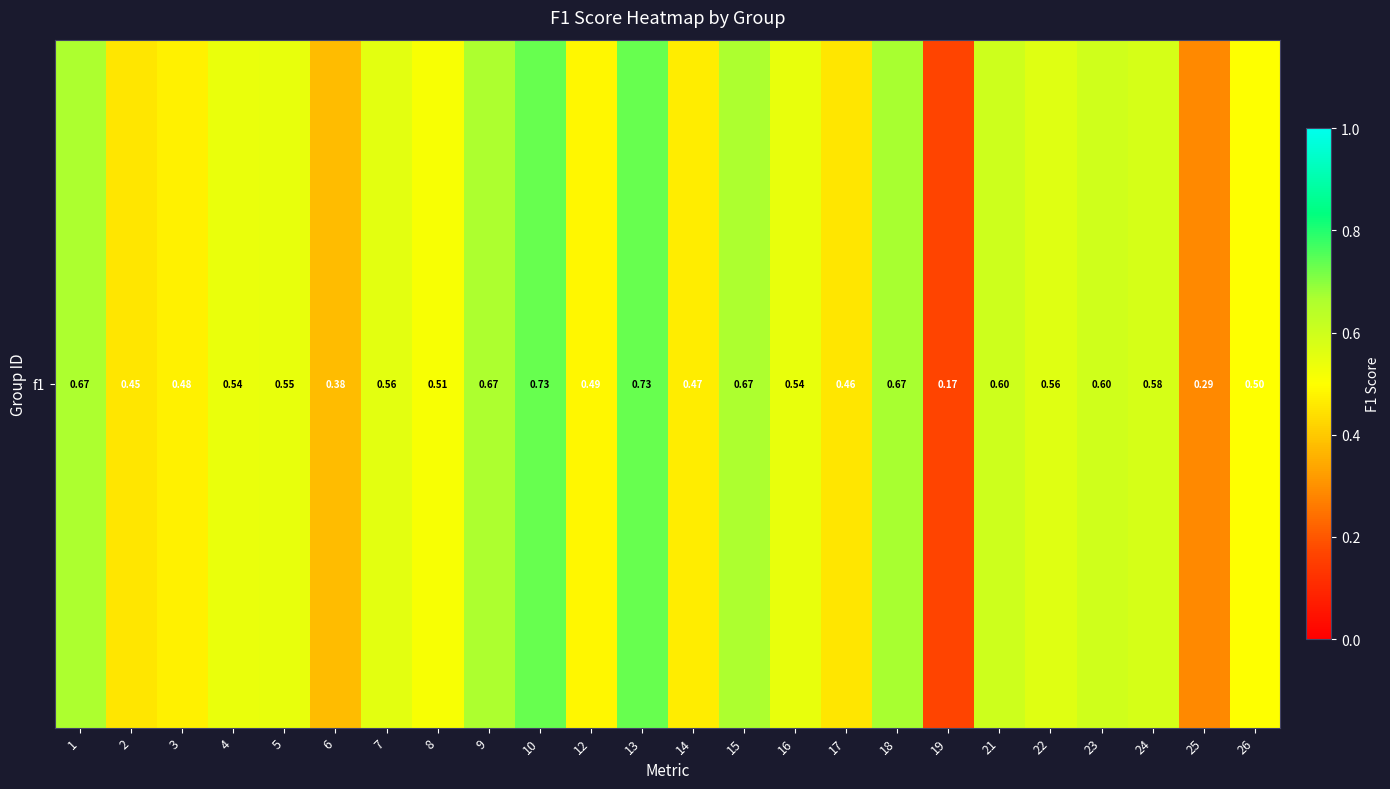

Which label corresponds to the largest value in the chart?

10